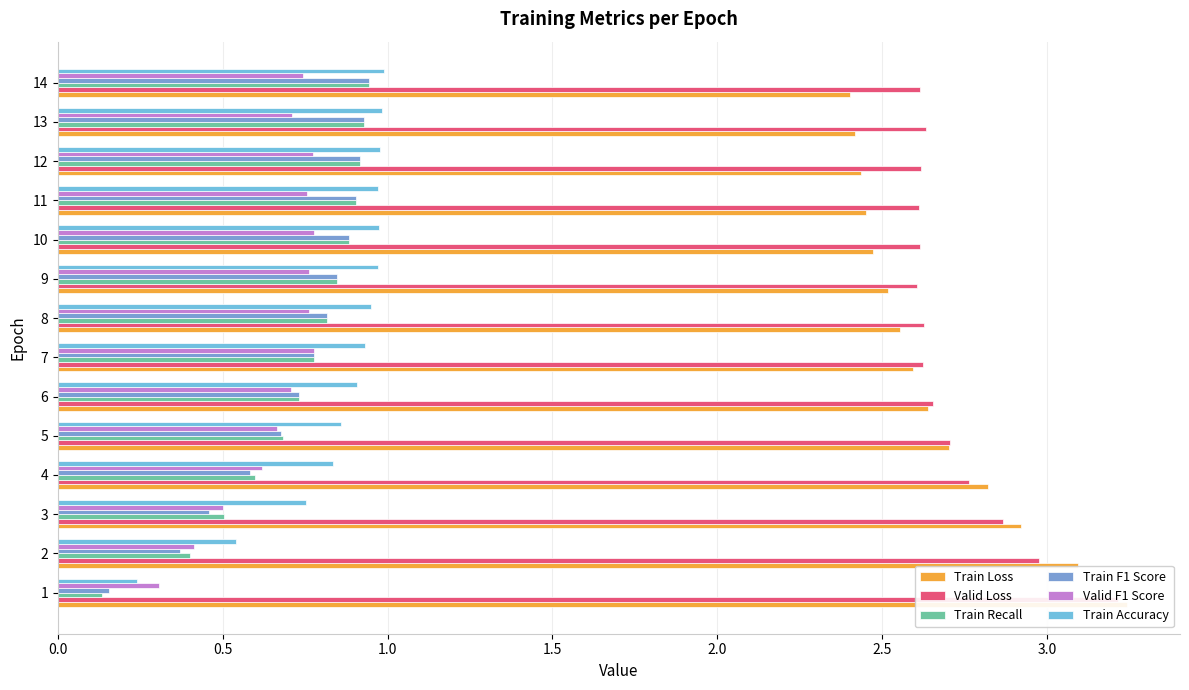

At 9, list the series in order from largest to smallest.

Valid Loss, Train Loss, Train Accuracy, Train Recall, Train F1 Score, Valid F1 Score